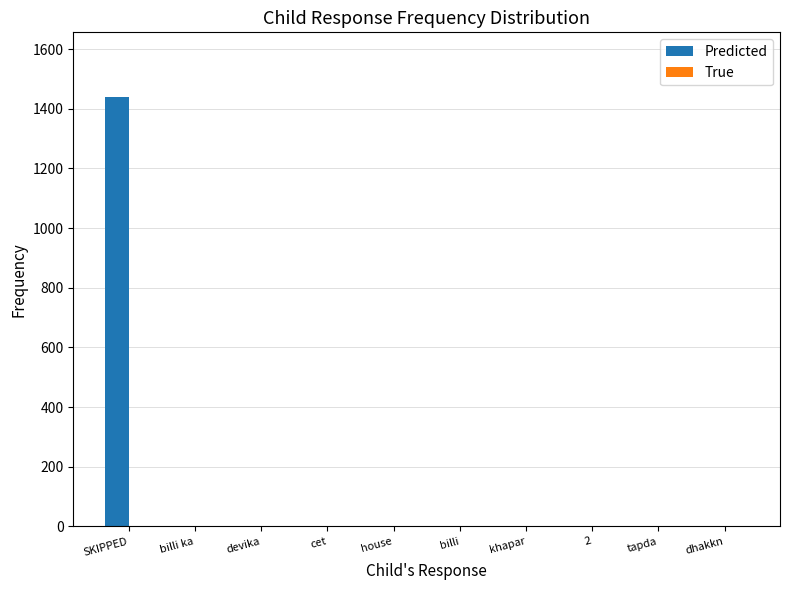

Does the chart contain stacked bars?

No